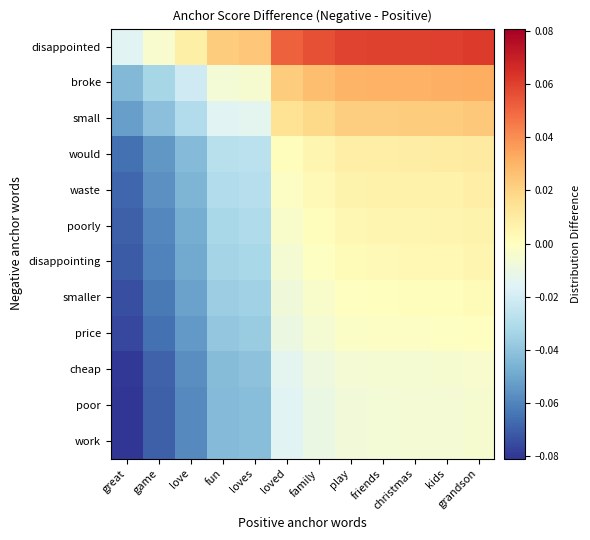

Reading left to right, transcribe all the data shown in this chart.

disappointed: great=-0.0	game=-0.0	love=0.0	fun=0.0	loves=0.0	loved=0.1	family=0.1	play=0.1	friends=0.1	christmas=0.1	kids=0.1	grandson=0.1
broke: great=-0.0	game=-0.0	love=-0.0	fun=-0.0	loves=-0.0	loved=0.0	family=0.0	play=0.0	friends=0.0	christmas=0.0	kids=0.0	grandson=0.0
small: great=-0.1	game=-0.0	love=-0.0	fun=-0.0	loves=-0.0	loved=0.0	family=0.0	play=0.0	friends=0.0	christmas=0.0	kids=0.0	grandson=0.0
would: great=-0.1	game=-0.1	love=-0.0	fun=-0.0	loves=-0.0	loved=0.0	family=0.0	play=0.0	friends=0.0	christmas=0.0	kids=0.0	grandson=0.0
waste: great=-0.1	game=-0.1	love=-0.0	fun=-0.0	loves=-0.0	loved=-0.0	family=0.0	play=0.0	friends=0.0	christmas=0.0	kids=0.0	grandson=0.0
poorly: great=-0.1	game=-0.1	love=-0.0	fun=-0.0	loves=-0.0	loved=-0.0	family=0.0	play=0.0	friends=0.0	christmas=0.0	kids=0.0	grandson=0.0
disappointing: great=-0.1	game=-0.1	love=-0.0	fun=-0.0	loves=-0.0	loved=-0.0	family=-0.0	play=0.0	friends=0.0	christmas=0.0	kids=0.0	grandson=0.0
smaller: great=-0.1	game=-0.1	love=-0.1	fun=-0.0	loves=-0.0	loved=-0.0	family=-0.0	play=-0.0	friends=0.0	christmas=0.0	kids=0.0	grandson=0.0
price: great=-0.1	game=-0.1	love=-0.1	fun=-0.0	loves=-0.0	loved=-0.0	family=-0.0	play=-0.0	friends=-0.0	christmas=-0.0	kids=-0.0	grandson=-0.0
cheap: great=-0.1	game=-0.1	love=-0.1	fun=-0.0	loves=-0.0	loved=-0.0	family=-0.0	play=-0.0	friends=-0.0	christmas=-0.0	kids=-0.0	grandson=-0.0
poor: great=-0.1	game=-0.1	love=-0.1	fun=-0.0	loves=-0.0	loved=-0.0	family=-0.0	play=-0.0	friends=-0.0	christmas=-0.0	kids=-0.0	grandson=-0.0
work: great=-0.1	game=-0.1	love=-0.1	fun=-0.0	loves=-0.0	loved=-0.0	family=-0.0	play=-0.0	friends=-0.0	christmas=-0.0	kids=-0.0	grandson=-0.0